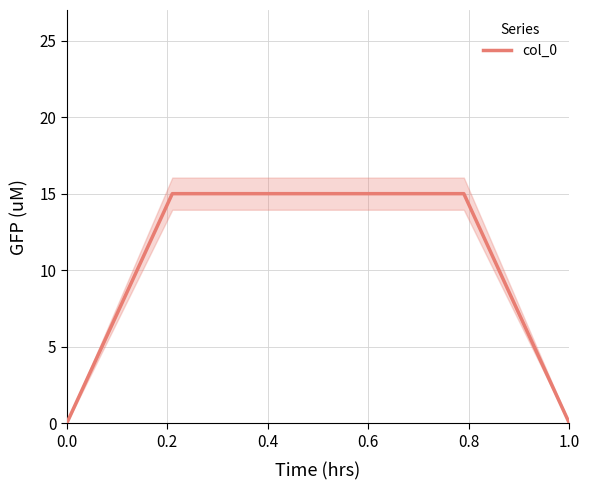

Is it true that col_0 equals 0 at 0.0?

True